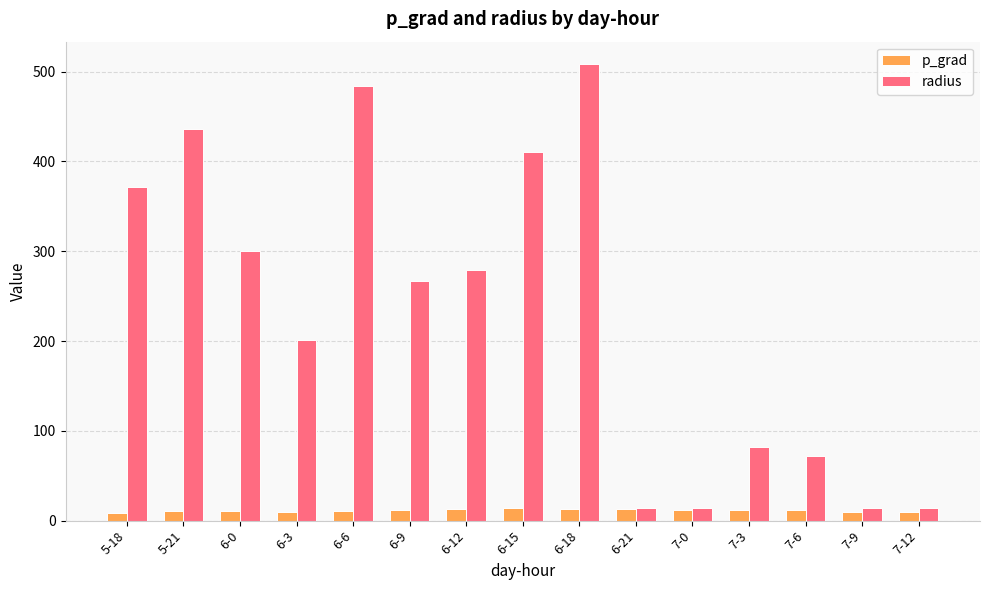

Where is radius nearest to the value 261?

6-9